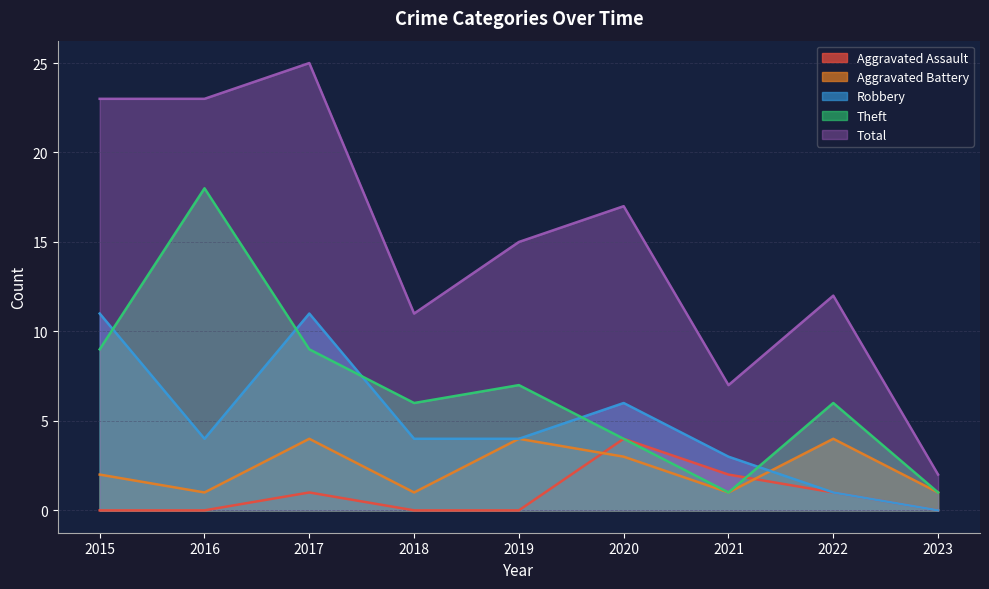

In Theft, how many points are lower than both neighbors (excluding endpoints)?

2